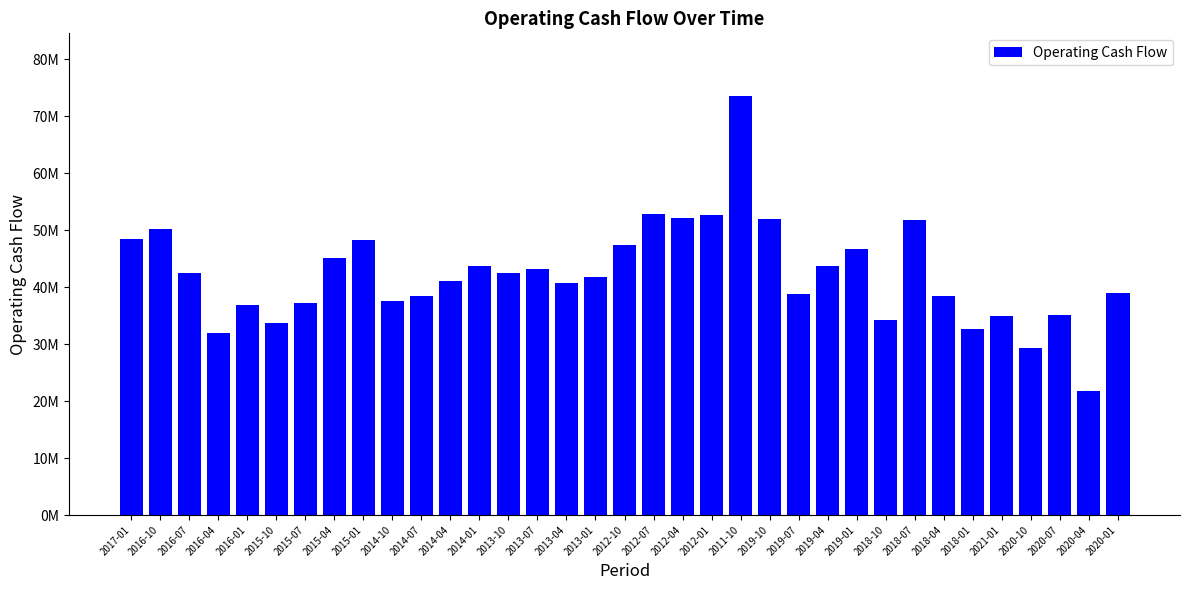

What is the label of the 13th bar from the right?

2019-10